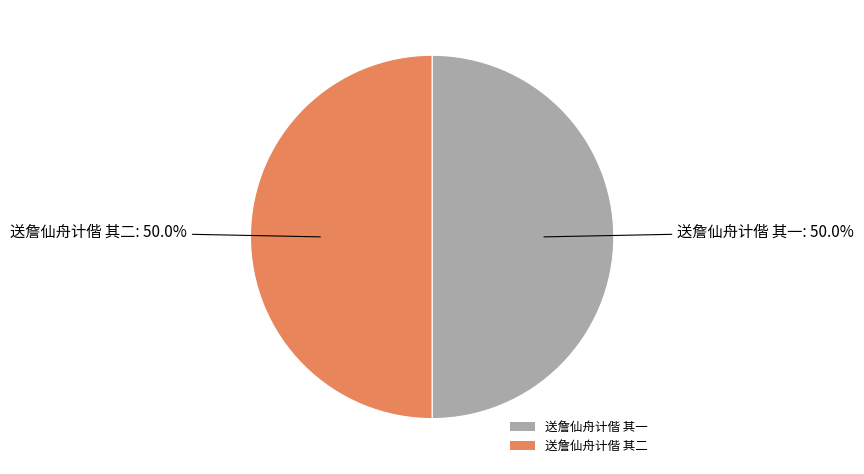

What is the ratio of the value at 送詹仙舟计偕 其二 to the value at 送詹仙舟计偕 其一?

1.0